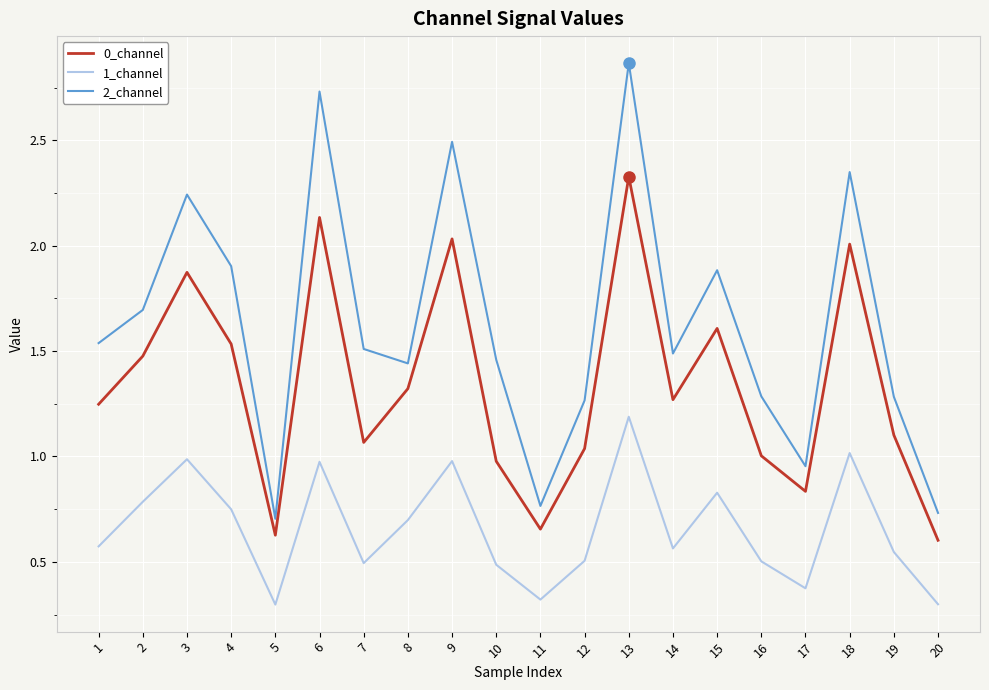

Rank the series at 7 from lowest to highest value.

1_channel, 0_channel, 2_channel